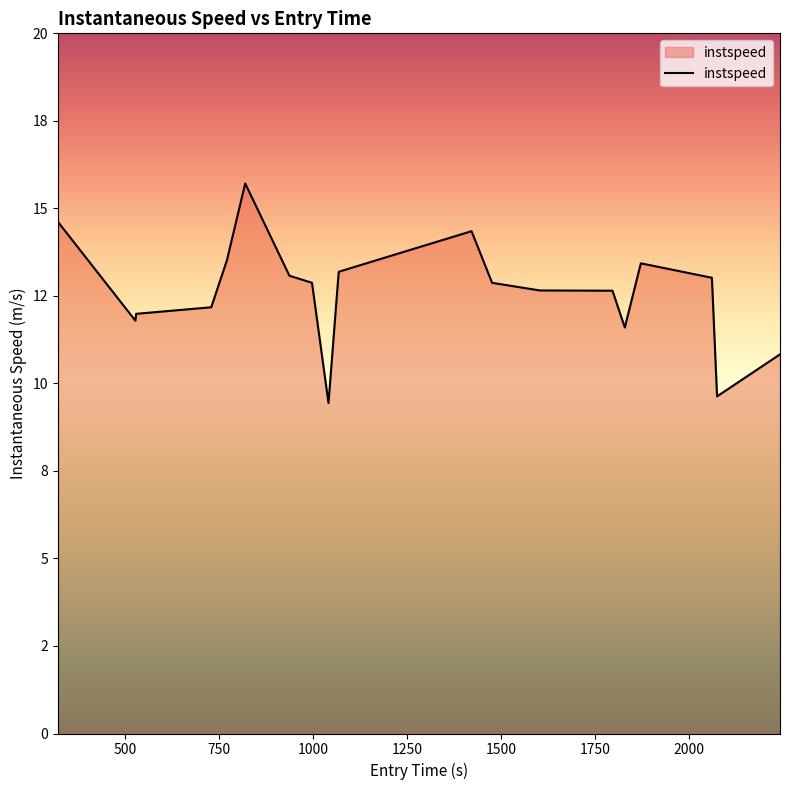

Does the chart display data point markers on the line(s)?

No